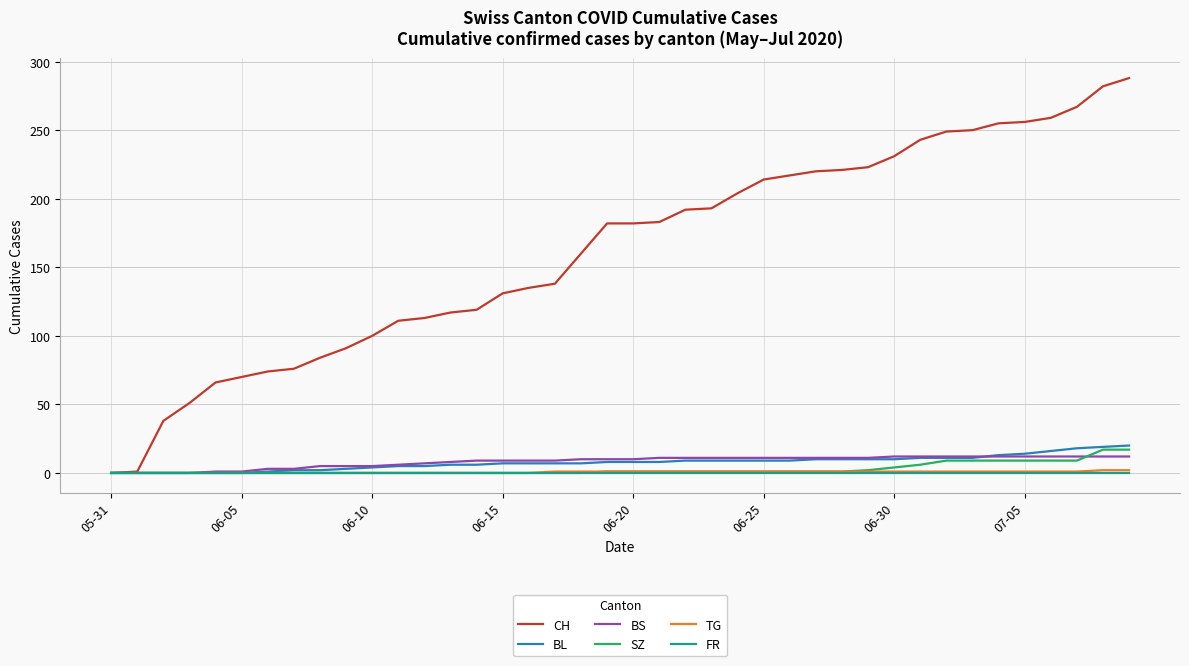

What is the greatest value displayed?

288